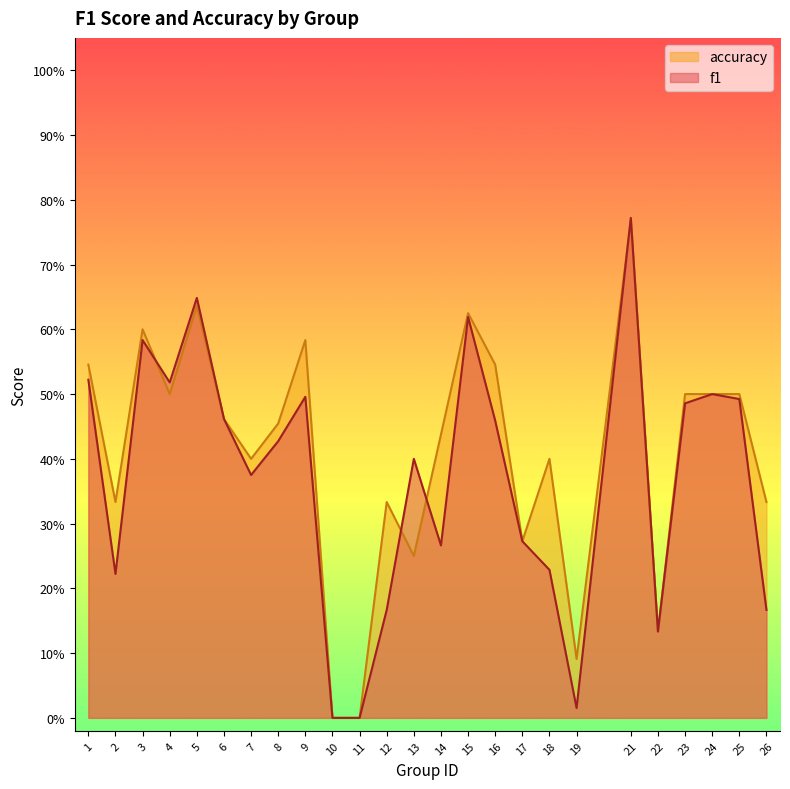

What is the average value of the accuracy series?

0.4